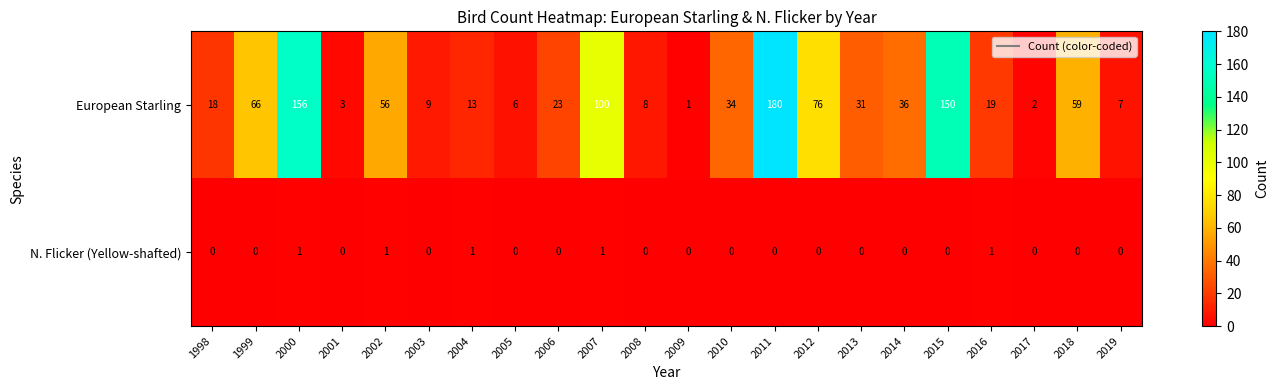

At which label does European Starling reach its peak?

2011